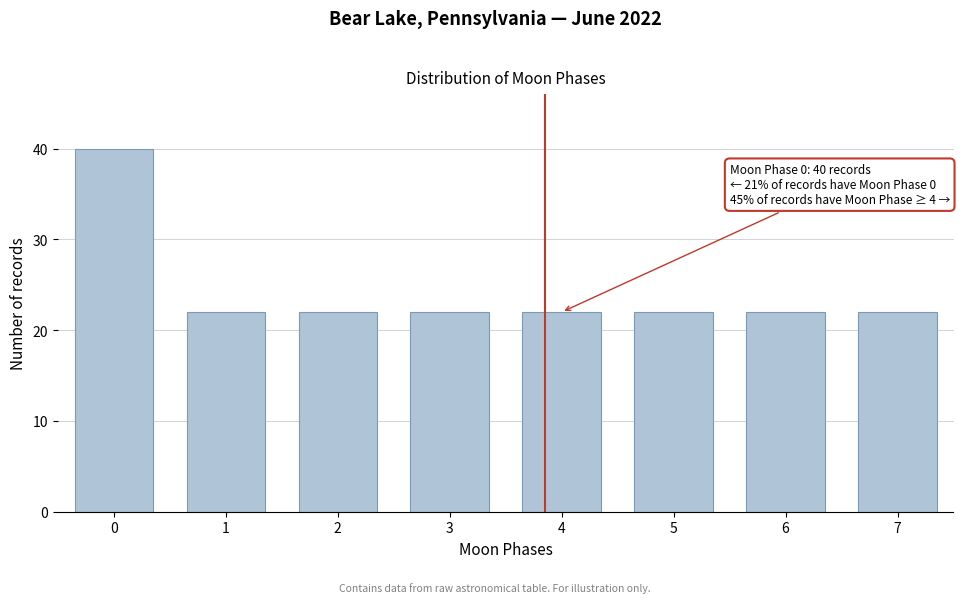

Reading left to right, transcribe all the data shown in this chart.

0=40	1=22	2=22	3=22	4=22	5=22	6=22	7=22